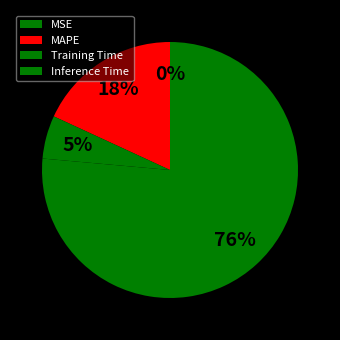

Is Inference Time the majority of the pie?

Yes